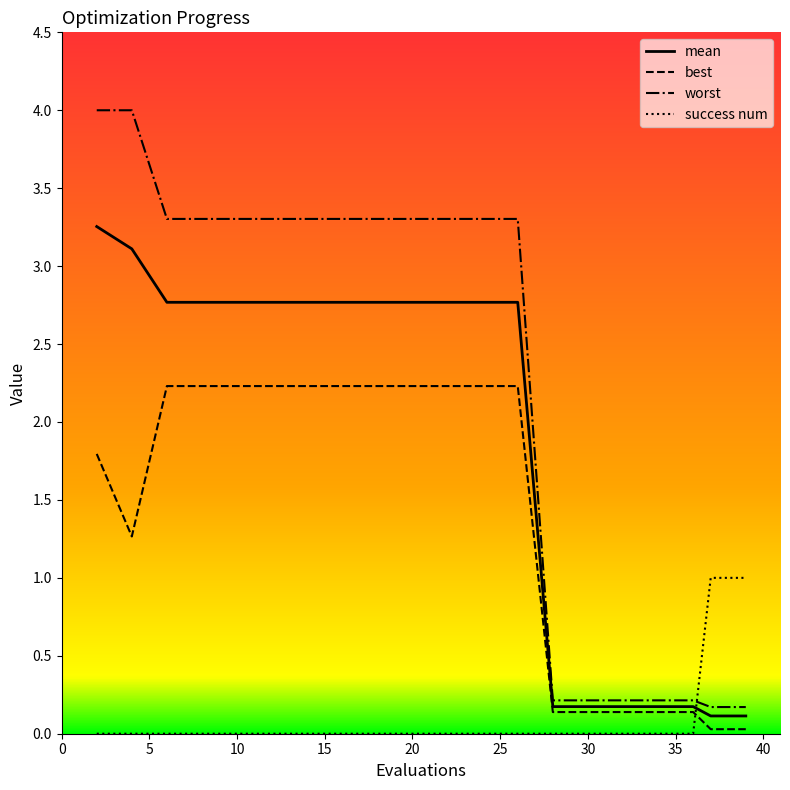

Which series has the largest range (max minus min)?

worst